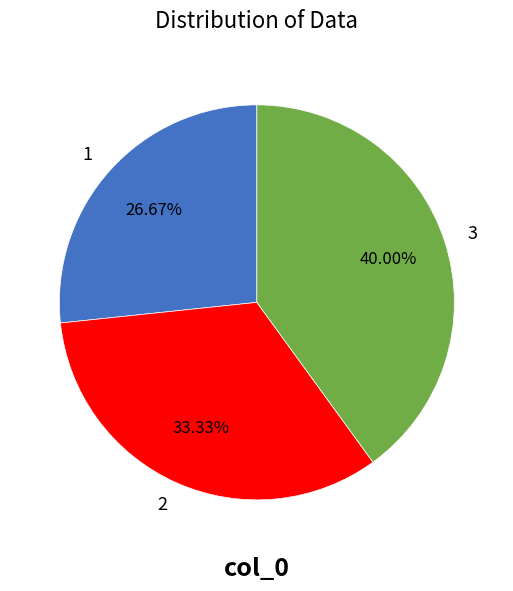

Is the sum of 2 and 3 greater than half?

Yes